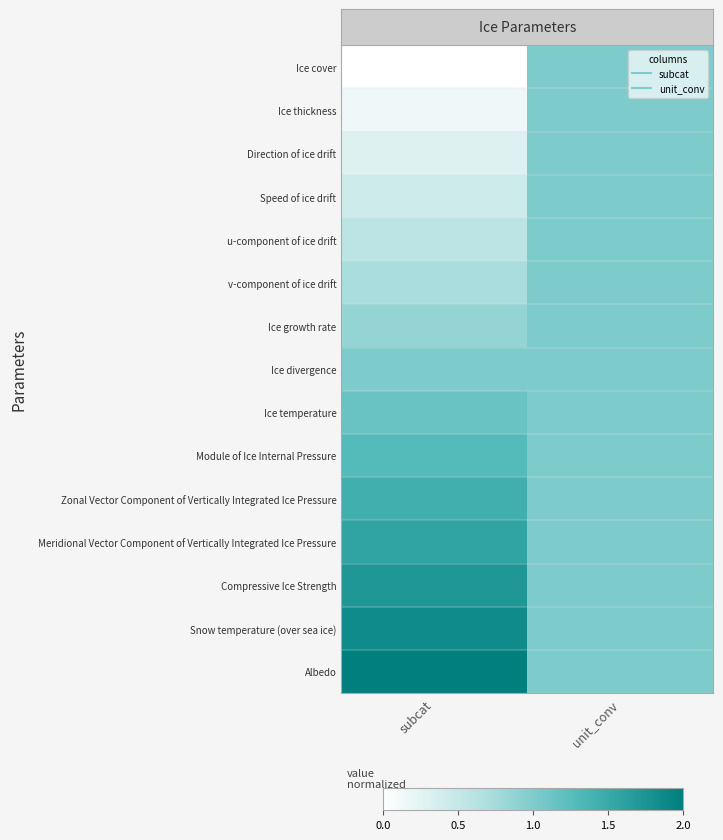

Reading left to right, what are all the values shown in this chart?

Ice cover: subcat=0.0	unit_conv=1.0
Ice thickness: subcat=0.1	unit_conv=1.0
Direction of ice drift: subcat=0.3	unit_conv=1.0
Speed of ice drift: subcat=0.4	unit_conv=1.0
u-component of ice drift: subcat=0.6	unit_conv=1.0
v-component of ice drift: subcat=0.7	unit_conv=1.0
Ice growth rate: subcat=0.9	unit_conv=1.0
Ice divergence: subcat=1.0	unit_conv=1.0
Ice temperature: subcat=1.1	unit_conv=1.0
Module of Ice Internal Pressure: subcat=1.3	unit_conv=1.0
Zonal Vector Component of Vertically Integrated Ice Pressure: subcat=1.4	unit_conv=1.0
Meridional Vector Component of Vertically Integrated Ice Pressure: subcat=1.6	unit_conv=1.0
Compressive Ice Strength: subcat=1.7	unit_conv=1.0
Snow temperature (over sea ice): subcat=1.9	unit_conv=1.0
Albedo: subcat=2.0	unit_conv=1.0